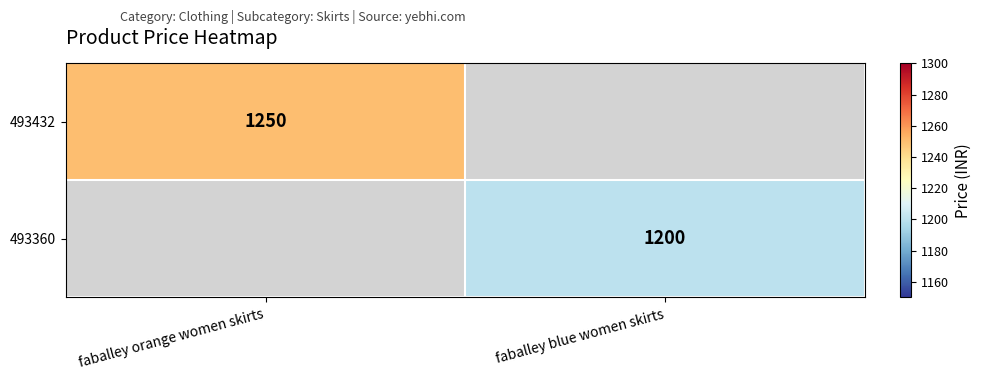

What is the maximum value shown in the chart?

1250.0